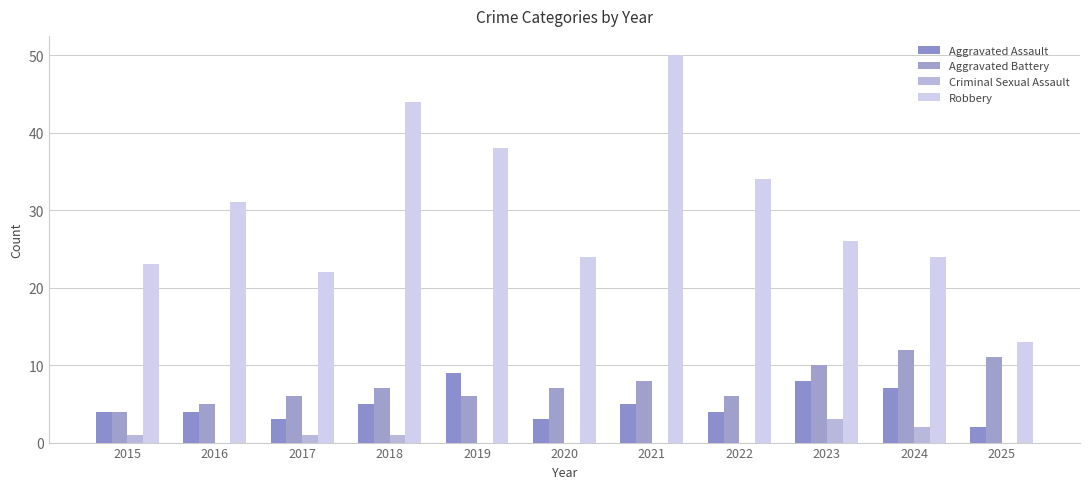

Is the value of Robbery at 2023 greater than the value of Aggravated Battery at 2019?

Yes